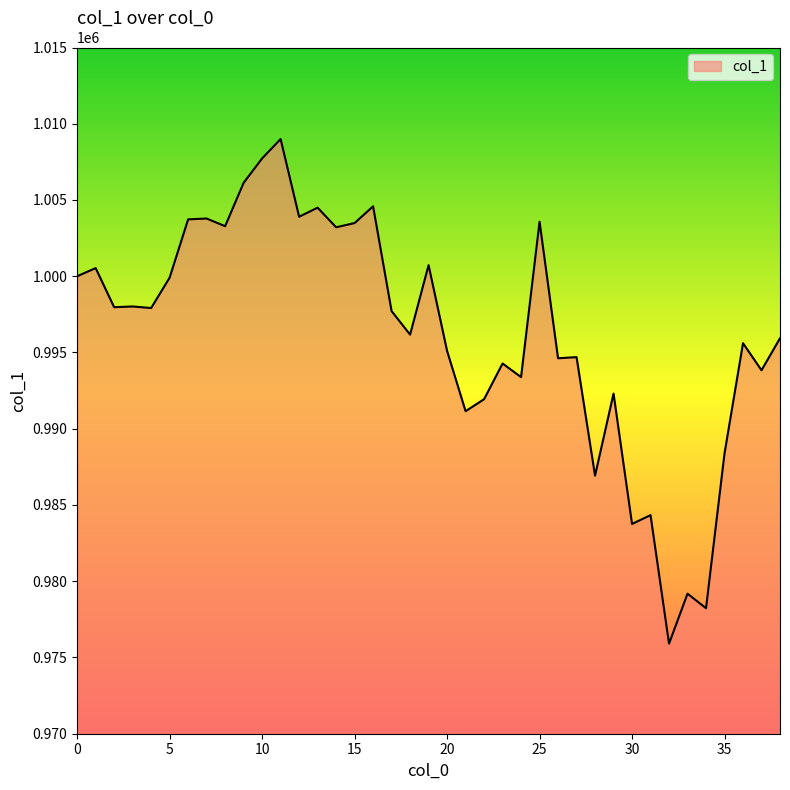

How many values are below 997713?

19